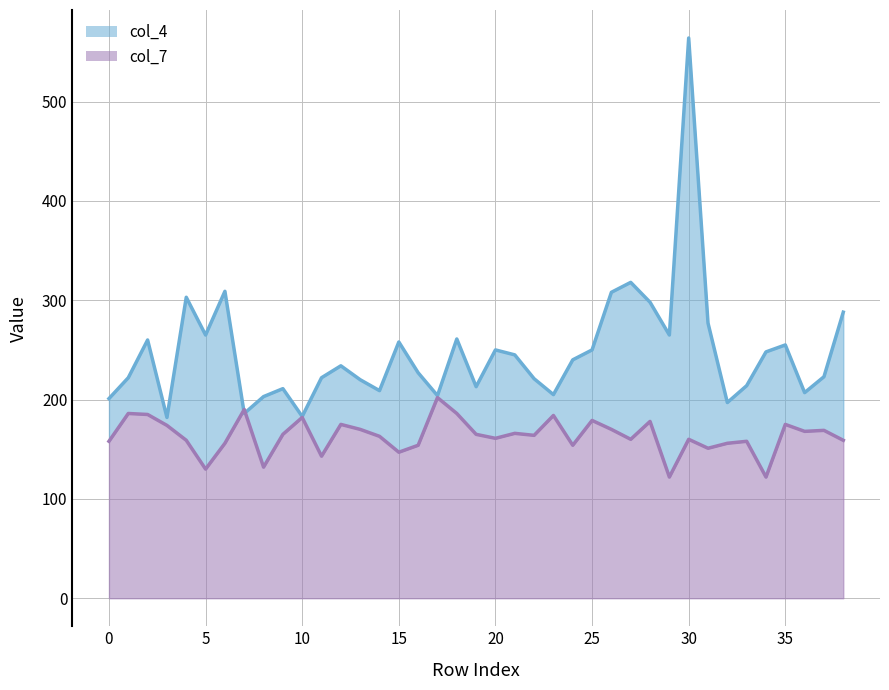

What is the difference between the second highest and second lowest values in the col_4 series?

135